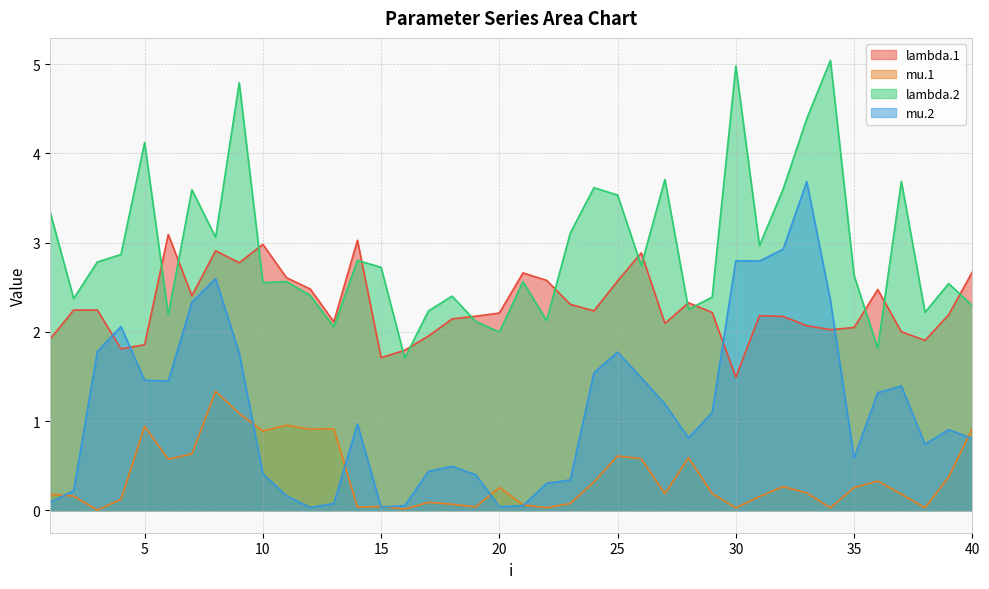

What is the lowest value of the lambda.1 series?

1.5